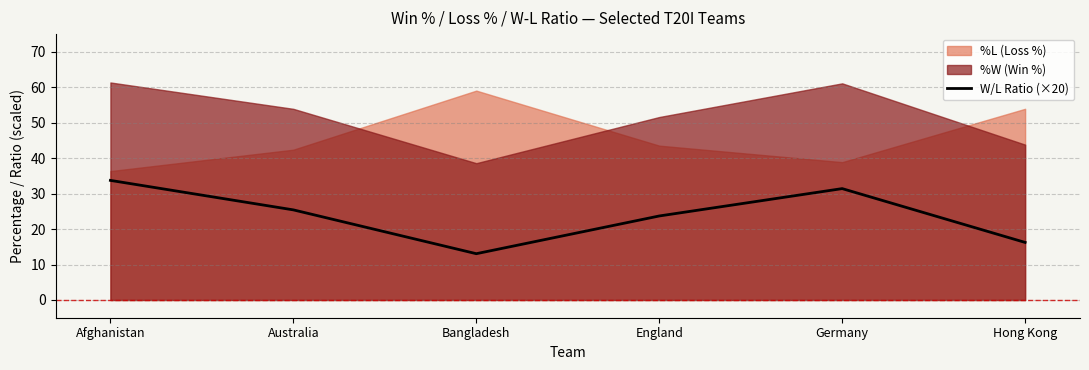

Where does the data first go above 25?

Afghanistan